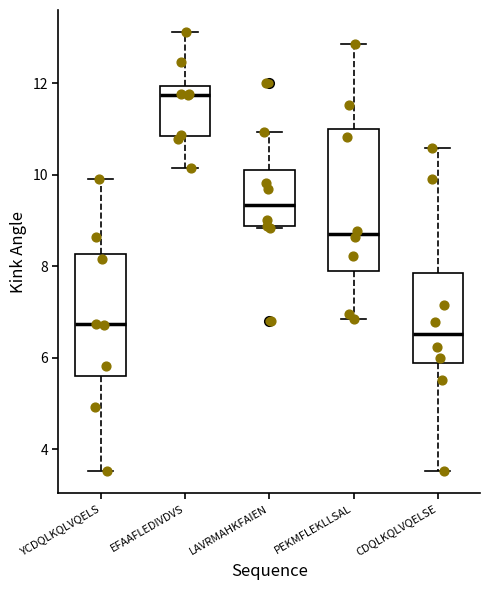

Reading left to right, transcribe this box plot: for each box, give where its median line is, the range the box spans, and where its two whiskers end, as read against the y-axis. The values are not printed on the chart, so give them approximately, as read against the axis.

YCDQLKQLVQELS: median 6.8, box 5.6 to 8.2, whiskers 3.6 to 10.0
EFAAFLEDIVDVS: median 11.8, box 10.8 to 12.0, whiskers 10.2 to 13.2
LAVRMAHKFAIEN: median 9.4, box 8.8 to 10.0, whiskers 8.8 to 11.0
PEKMFLEKLLSAL: median 8.6, box 8.0 to 11.0, whiskers 6.8 to 12.8
CDQLKQLVQELSE: median 6.6, box 5.8 to 7.8, whiskers 3.6 to 10.6